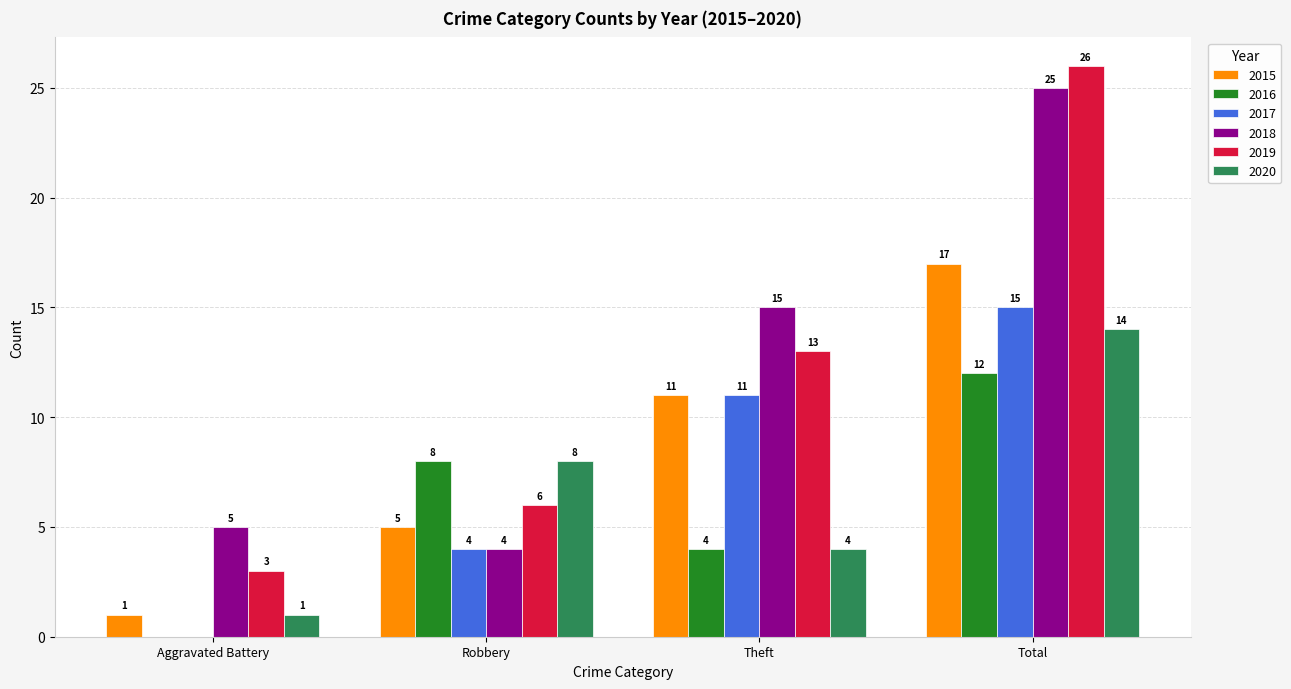

Where is 2017 nearest to the value 7?

Robbery